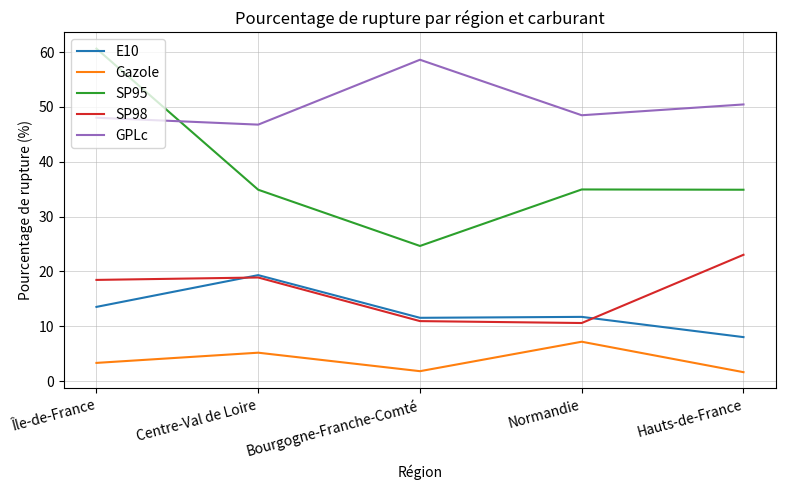

What is the minimum value for Gazole?

1.6